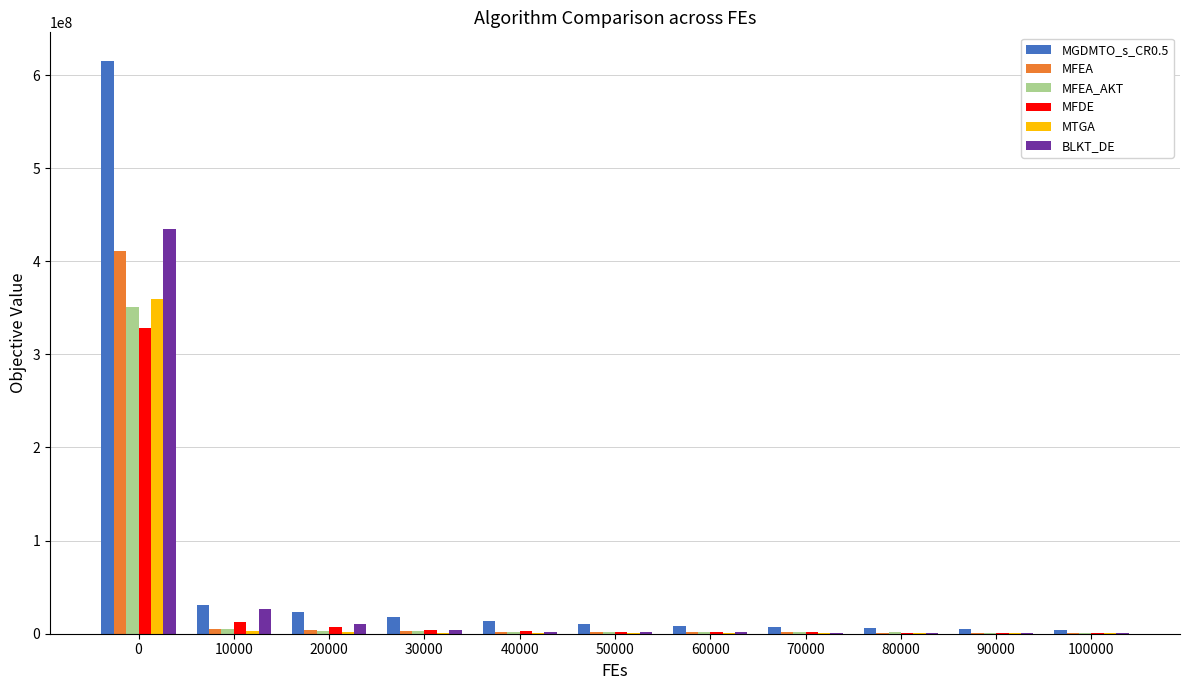

Which series has the largest total across all categories?

MGDMTO_s_CR0.5